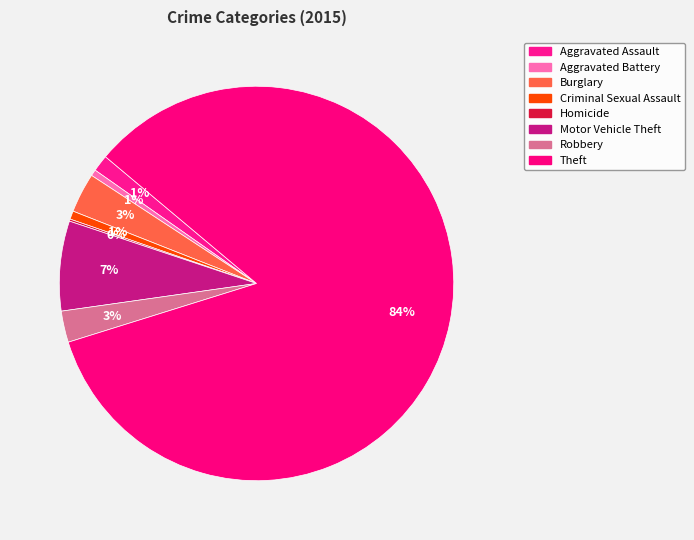

Which category has the biggest portion of the pie?

Theft